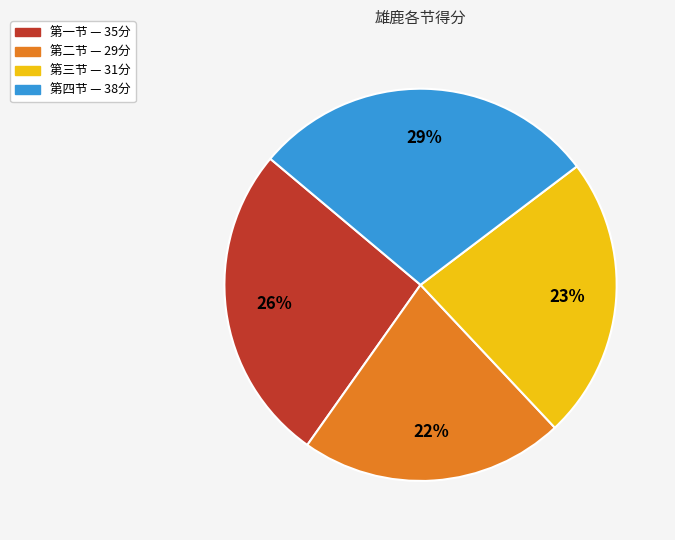

Is there a majority slice in this chart?

No